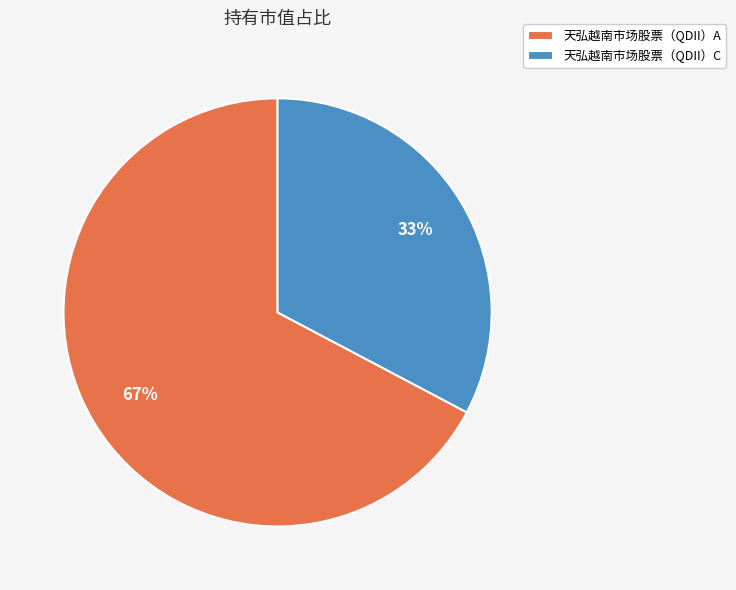

What is the ratio of the value at 天弘越南市场股票（QDII）C to the value at 天弘越南市场股票（QDII）A?

0.5